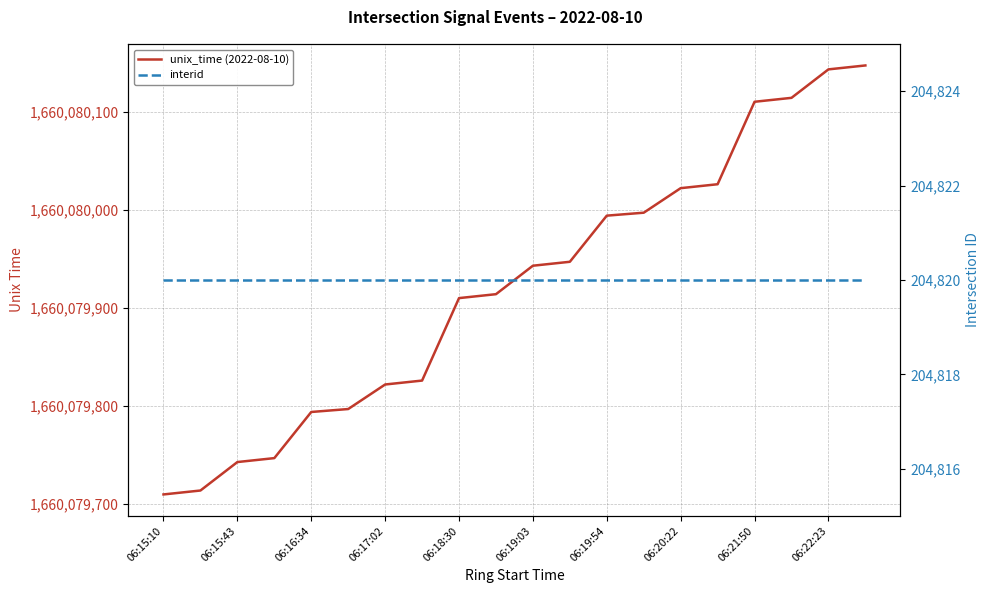

List the series in order of their peak value, lowest first.

interid, unix_time (2022-08-10)